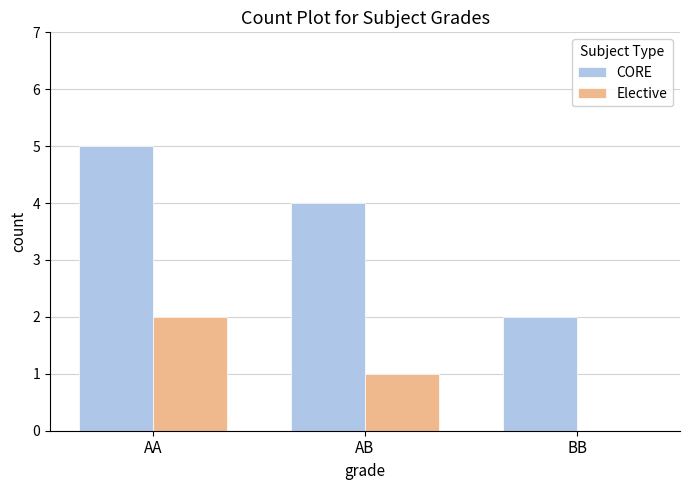

What is the approximate value of CORE at AB?

4